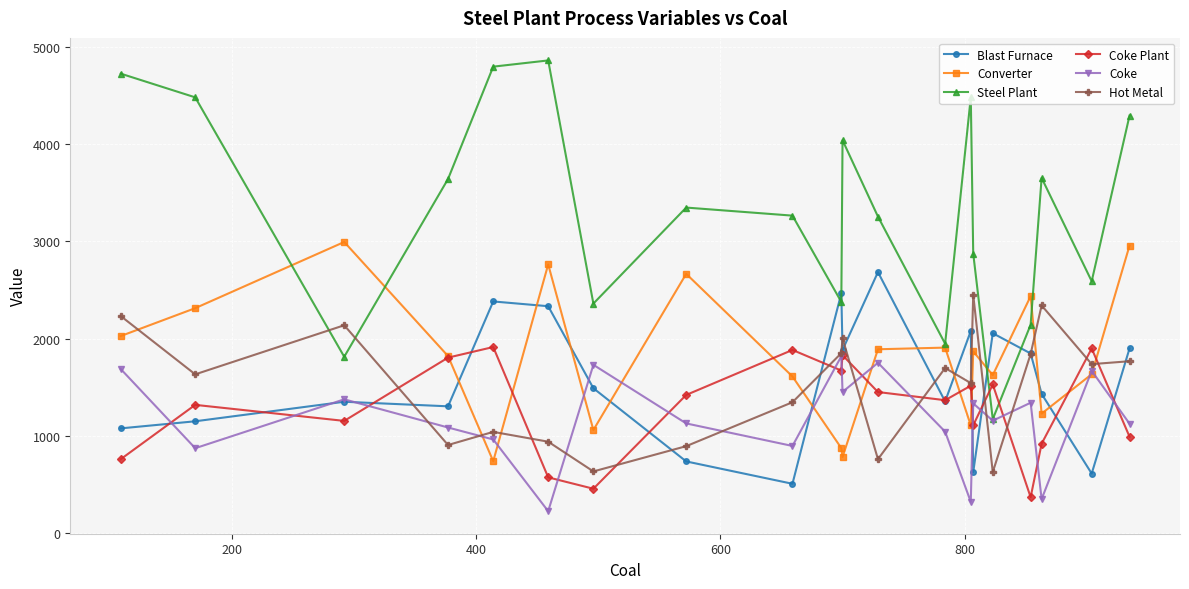

How many lines are shown in the chart?

6